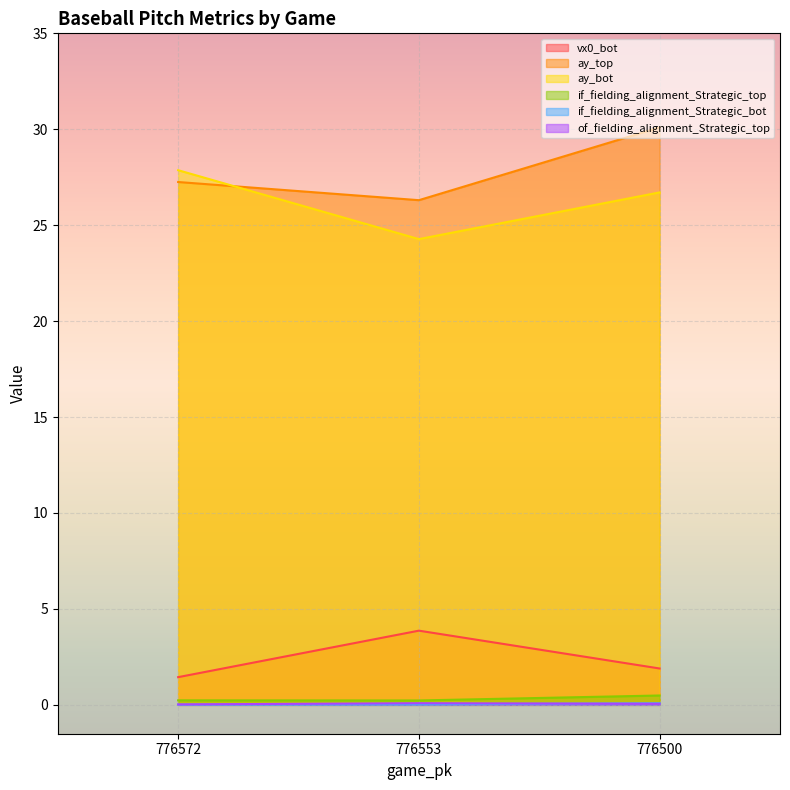

What is the sum of the vx0_bot values at 776500 and 776572?

3.3